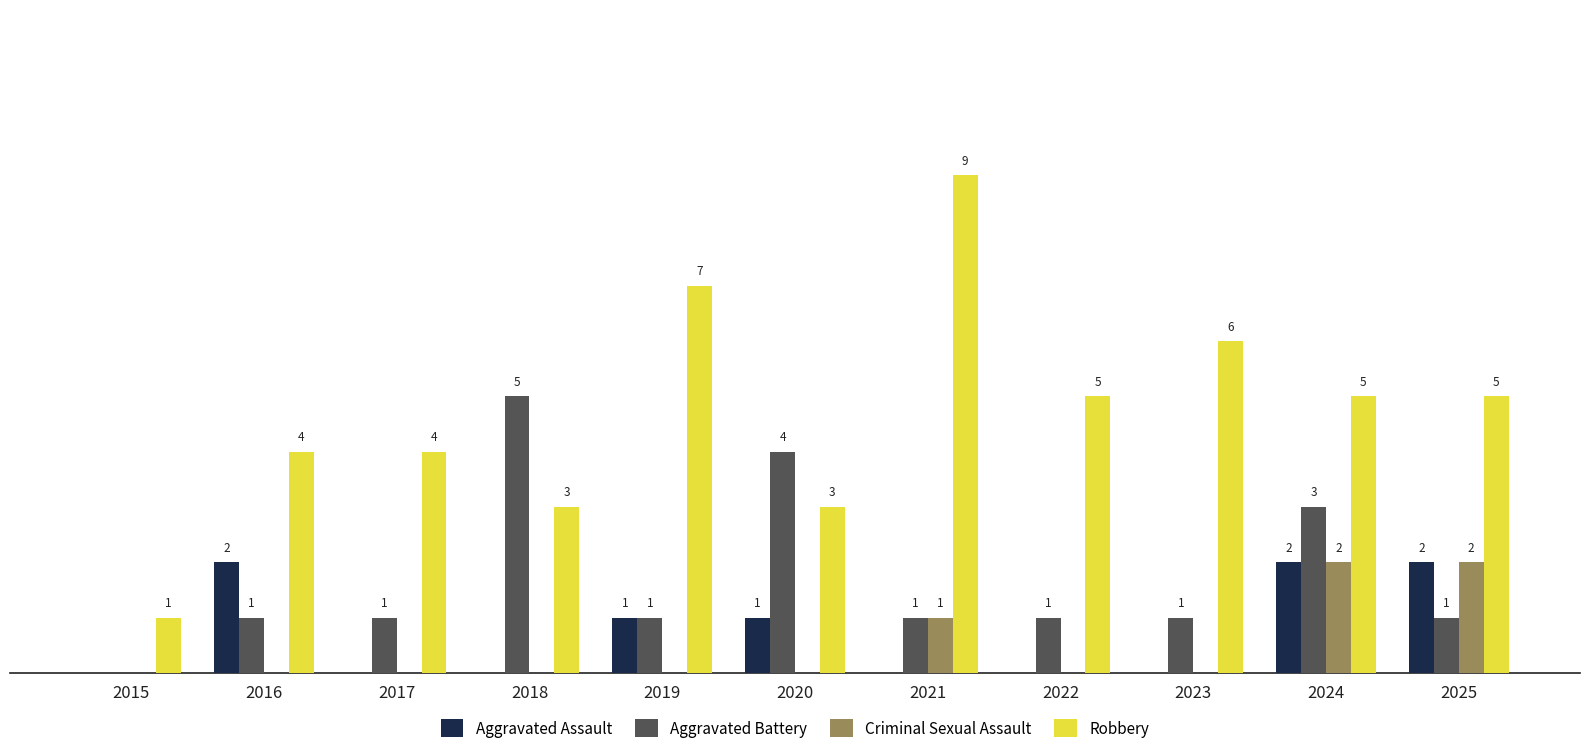

Which series changed the most between 2016 and 2022?

Aggravated Assault